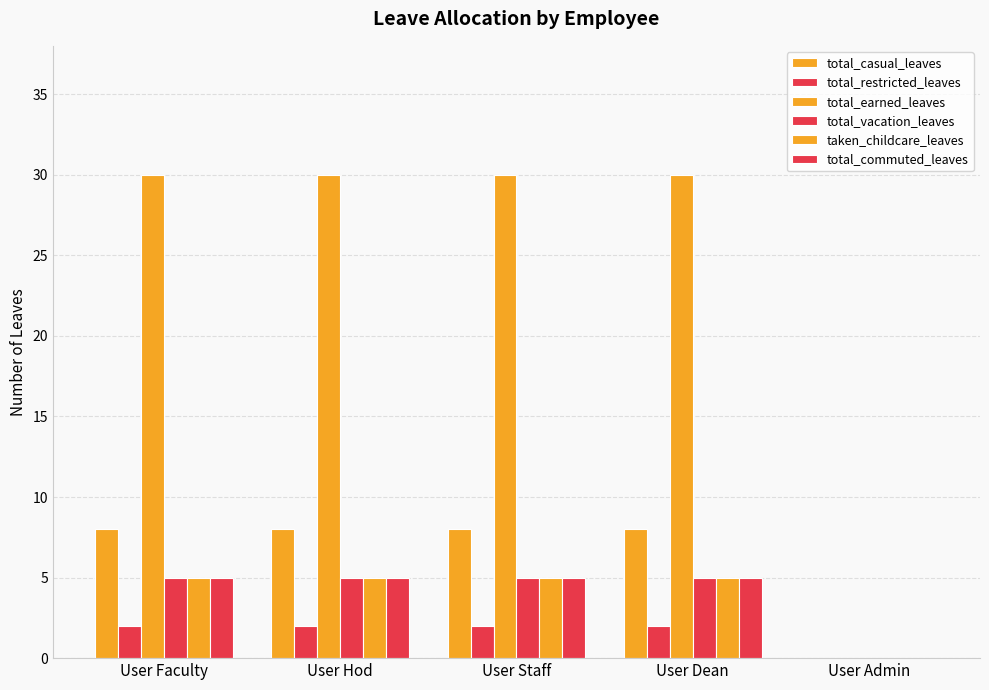

Between User Dean and User Staff, which is larger?

User Dean